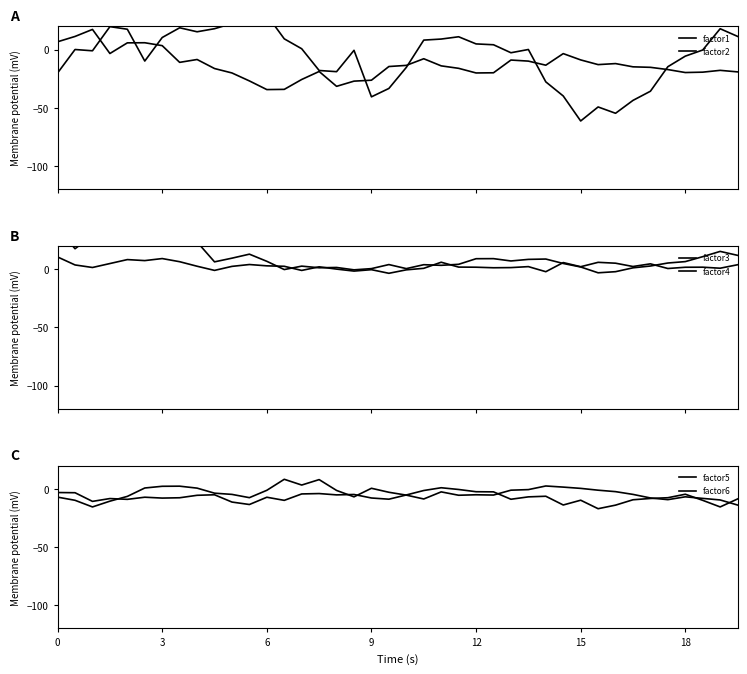

How many values in factor5 are below zero?

39